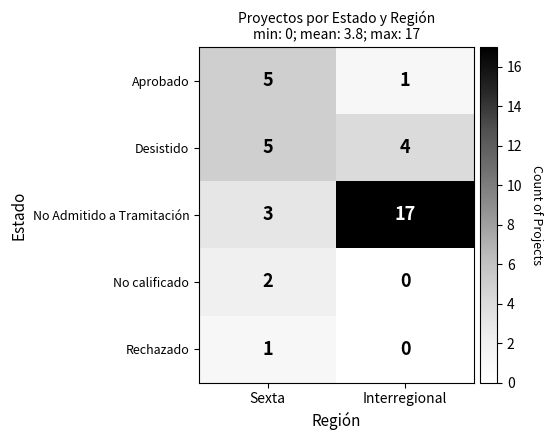

Reading left to right, what are all the values shown in this chart?

Aprobado: 5	1
Desistido: 5	4
No Admitido a Tramitación: 3	17
No calificado: 2	0
Rechazado: 1	0